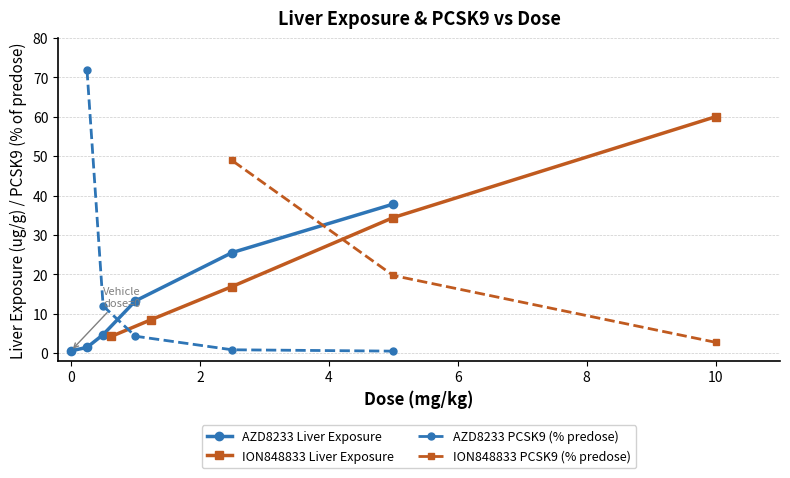

What is the value of the AZD8233 Liver Exposure point at the 5th from the left?

25.5